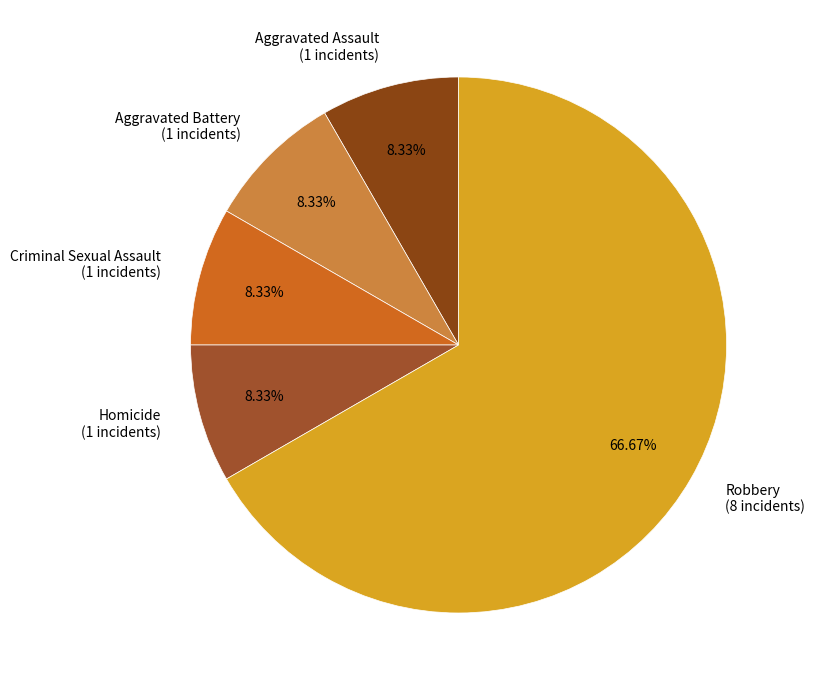

To the nearest percent, what portion does Aggravated Assault represent?

8%